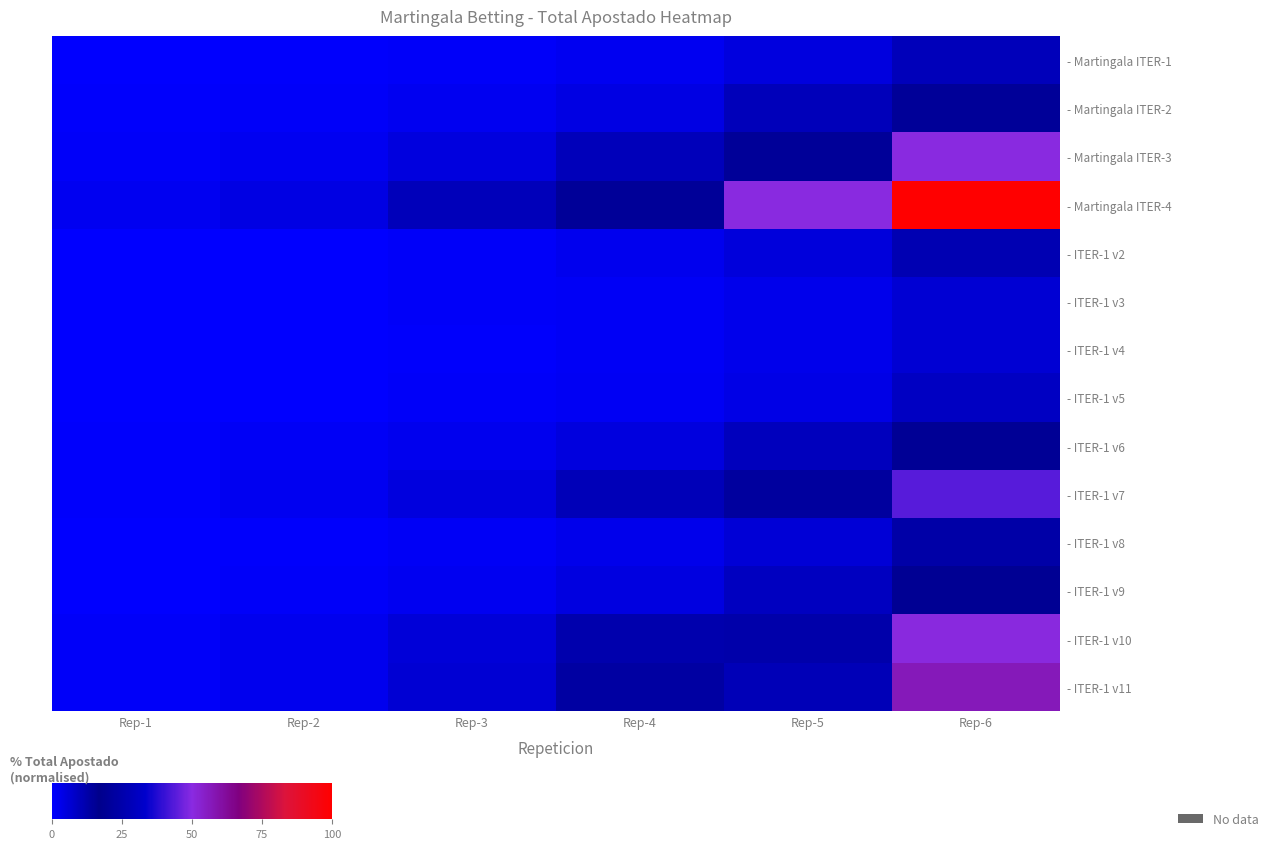

Which series has the largest range (max minus min)?

- Martingala ITER-4